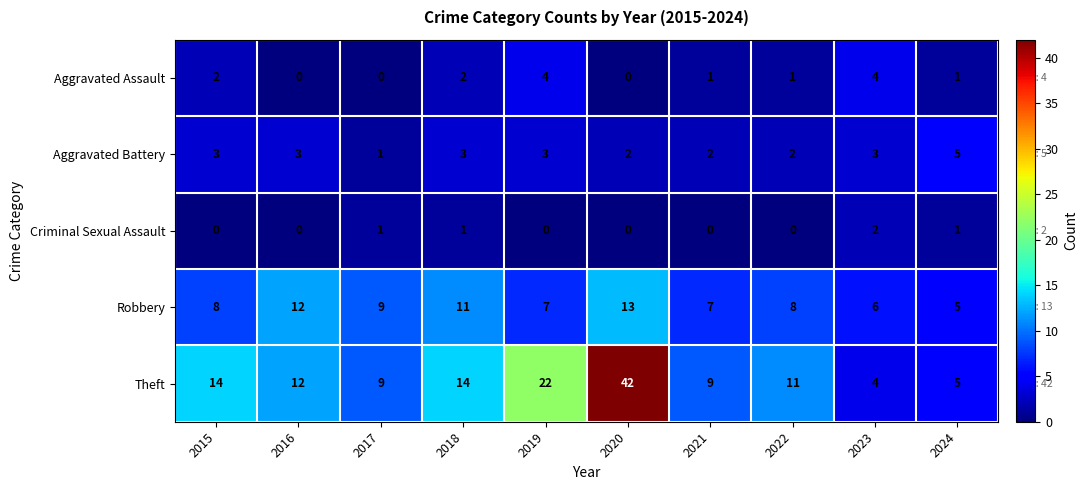

Which series has the largest total across all categories?

Theft